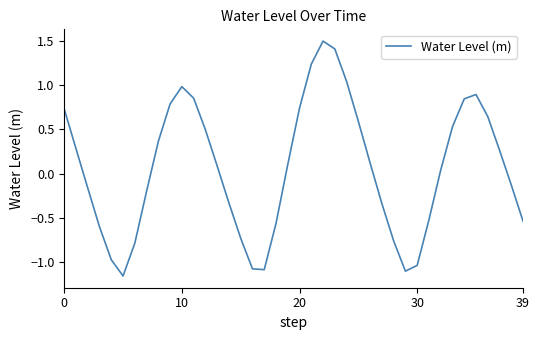

How many lines are shown in the chart?

1